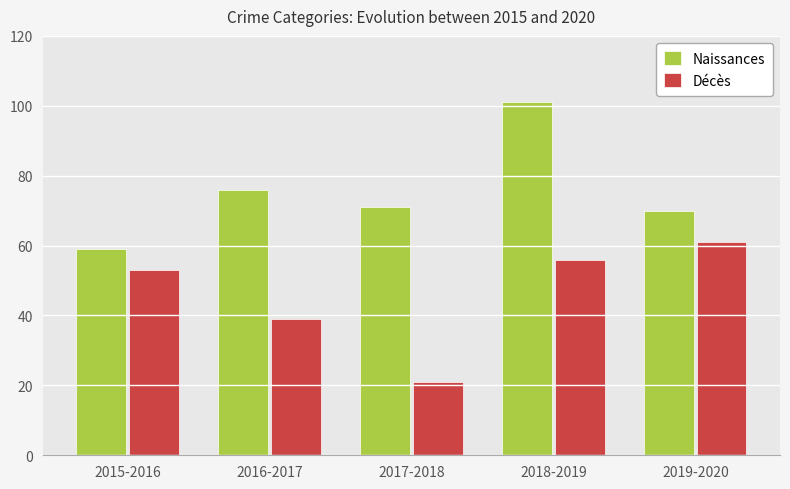

Reading left to right, what are all the values shown in this chart?

Naissances: 59	76	71	101	70
Décès: 53	39	21	56	61